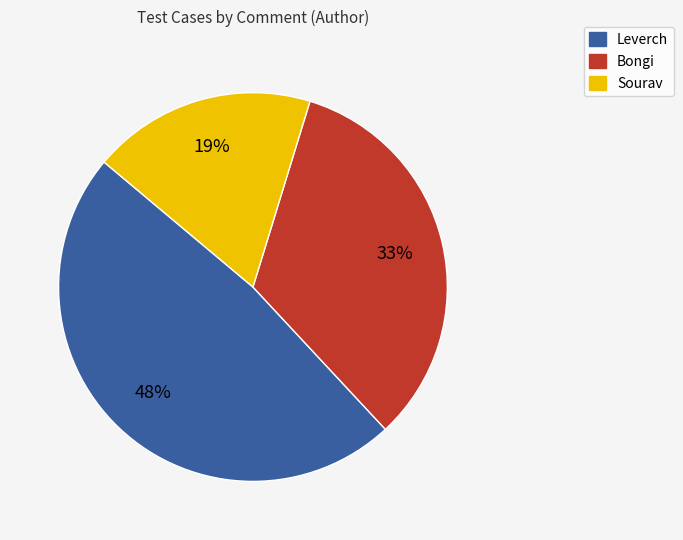

Rank the categories by value from highest to lowest.

Leverch, Bongi, Sourav